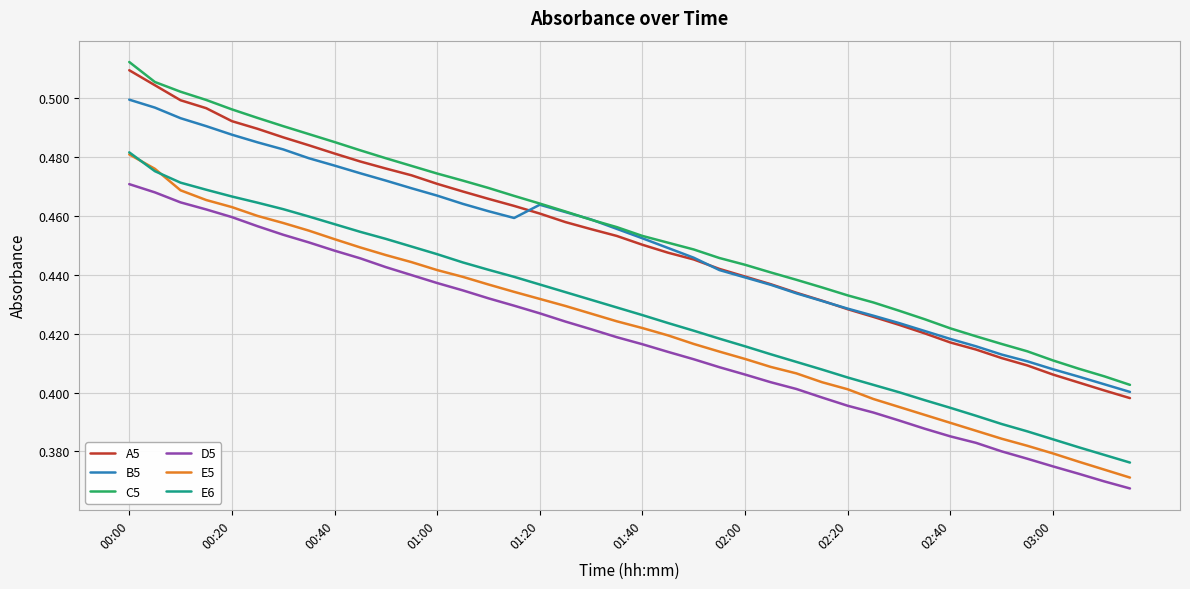

How many A5 values are between 0 and 1?

40